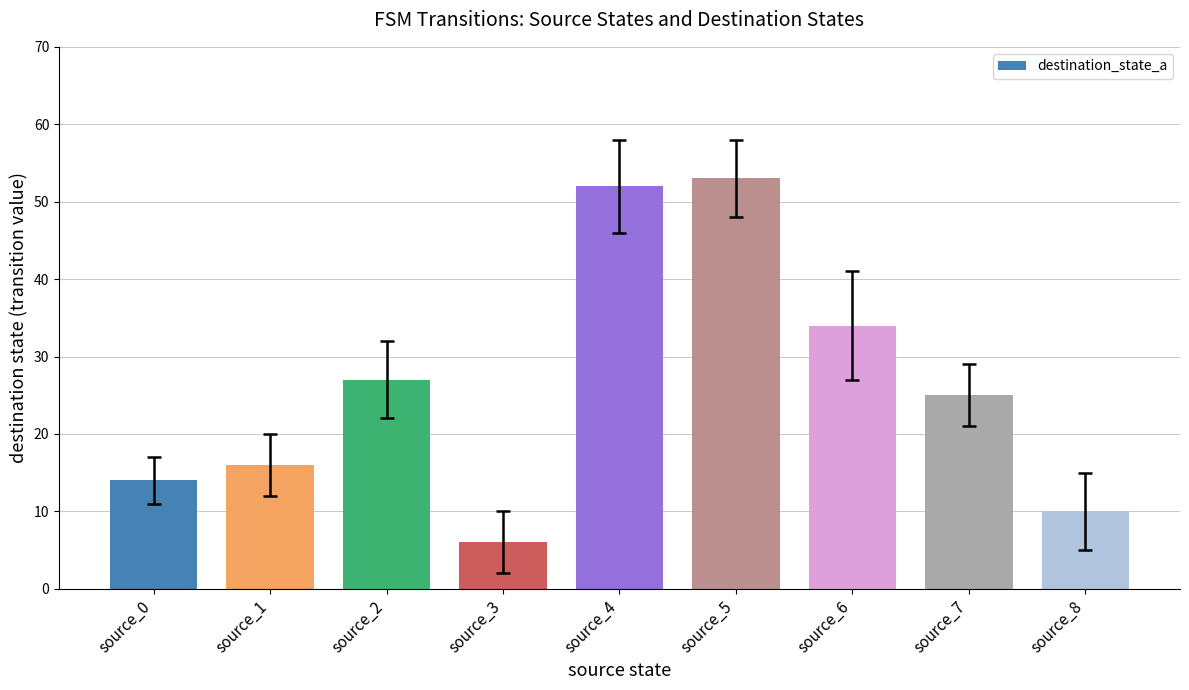

How many bars are there in total?

9